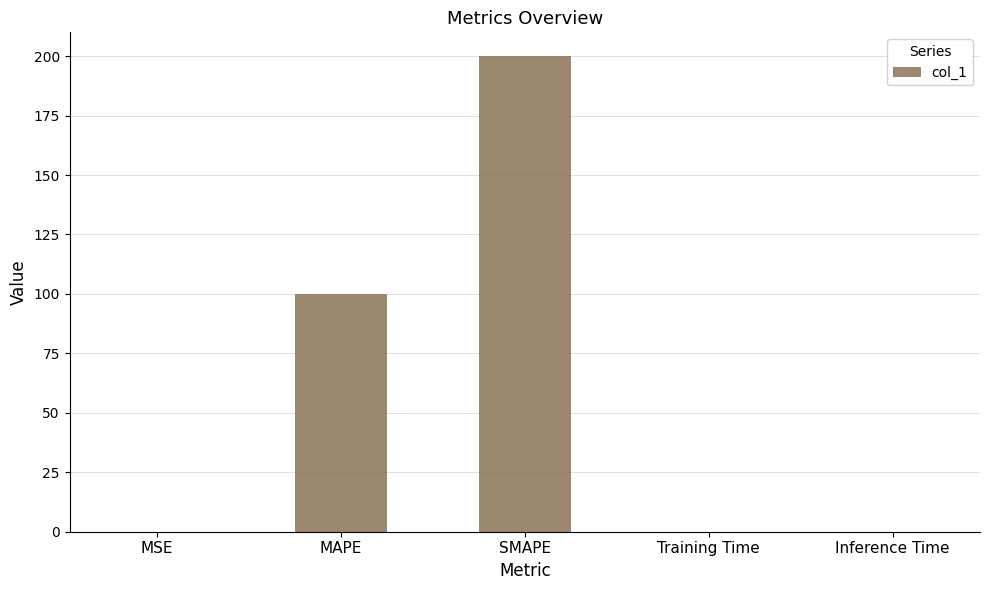

Which has a higher value, Inference Time or SMAPE?

SMAPE